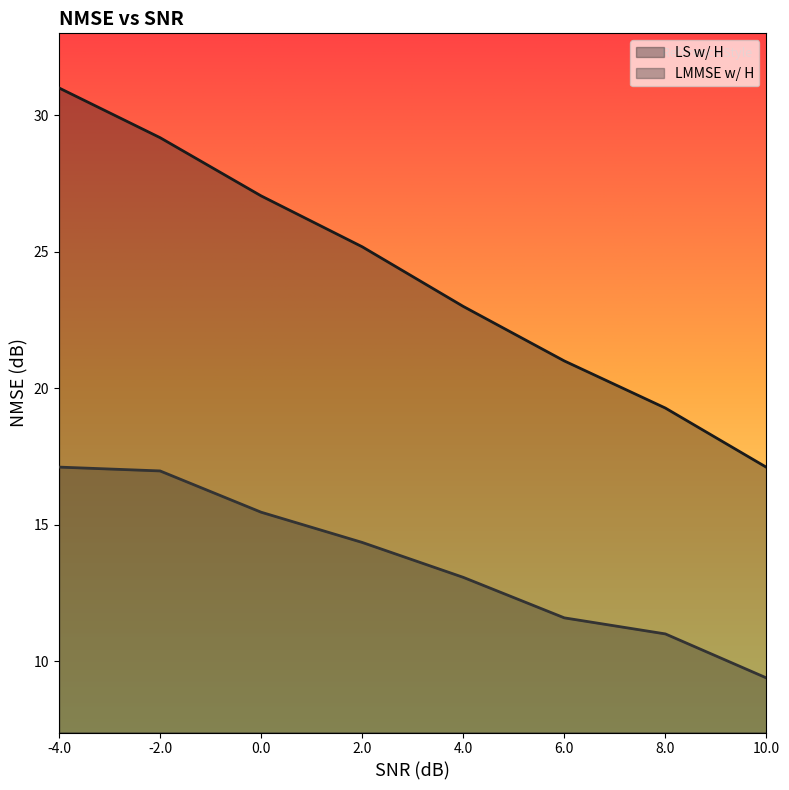

The value of LS w/ H at 4.0 is 12.0. True or false?

False